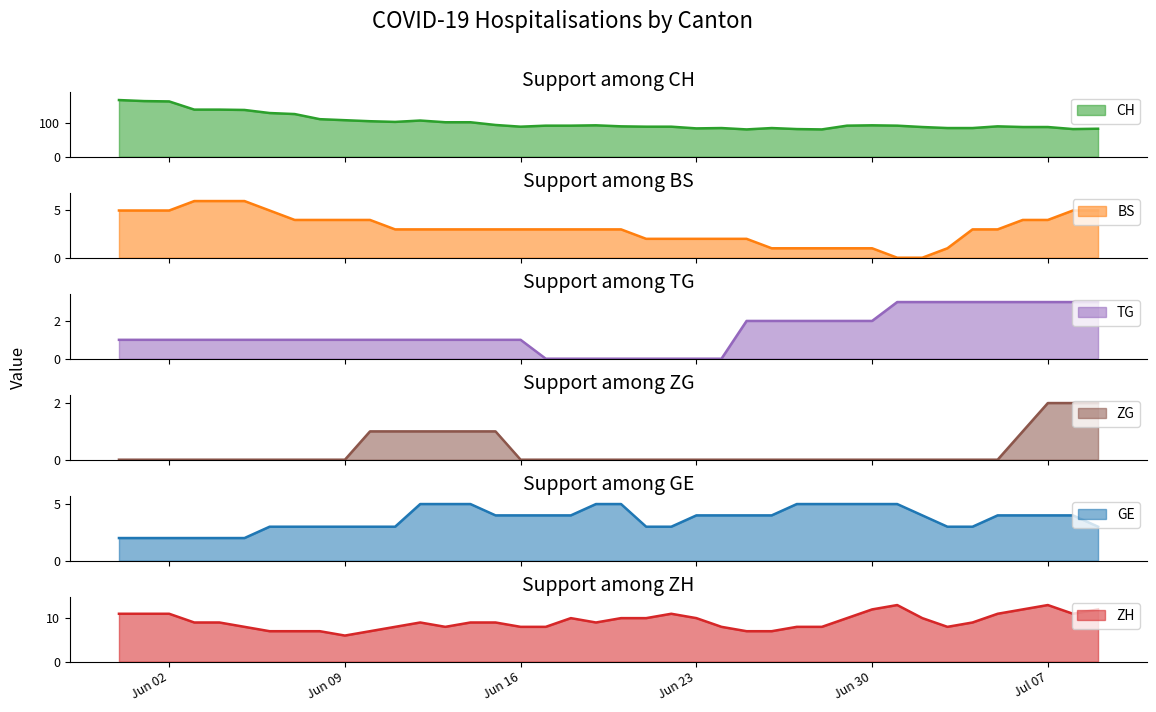

List the labels in order of GE value, largest first.

2020-06-12, 2020-06-13, 2020-06-14, 2020-06-19, 2020-06-20, 2020-06-27, 2020-06-28, 2020-06-29, 2020-06-30, 2020-07-01, 2020-06-15, 2020-06-16, 2020-06-17, 2020-06-18, 2020-06-23, 2020-06-24, 2020-06-25, 2020-06-26, 2020-07-02, 2020-07-05, 2020-07-06, 2020-07-07, 2020-07-08, 2020-06-06, 2020-06-07, 2020-06-08, 2020-06-09, 2020-06-10, 2020-06-11, 2020-06-21, 2020-06-22, 2020-07-03, 2020-07-04, 2020-07-09, 2020-05-31, 2020-06-01, 2020-06-02, 2020-06-03, 2020-06-04, 2020-06-05